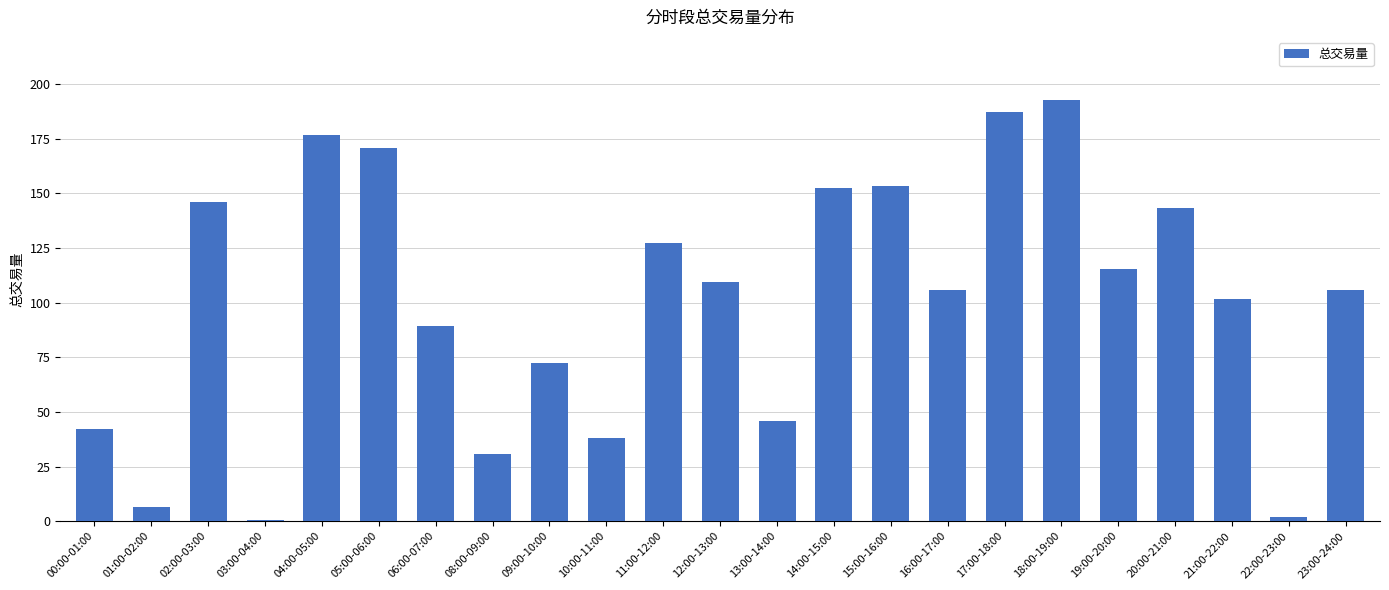

The value at 21:00-22:00 is 166.4. True or false?

False